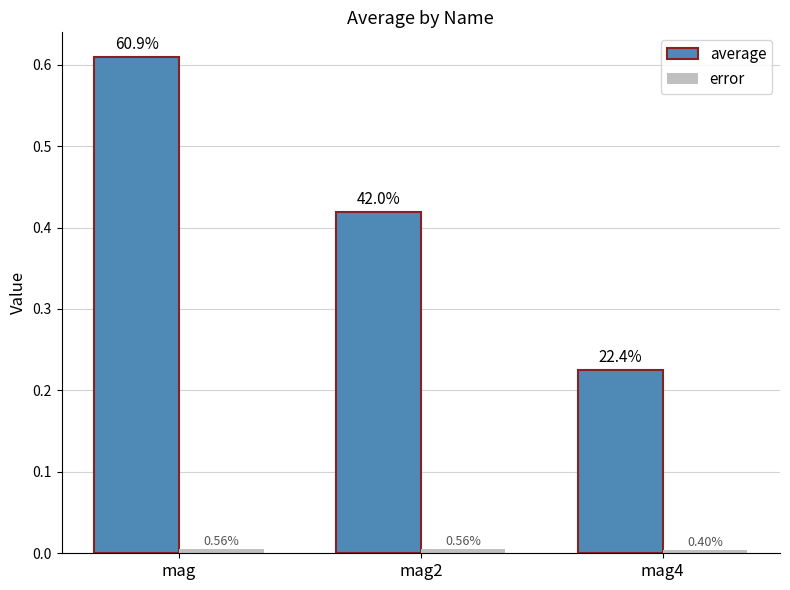

Which series has the largest total across all categories?

average